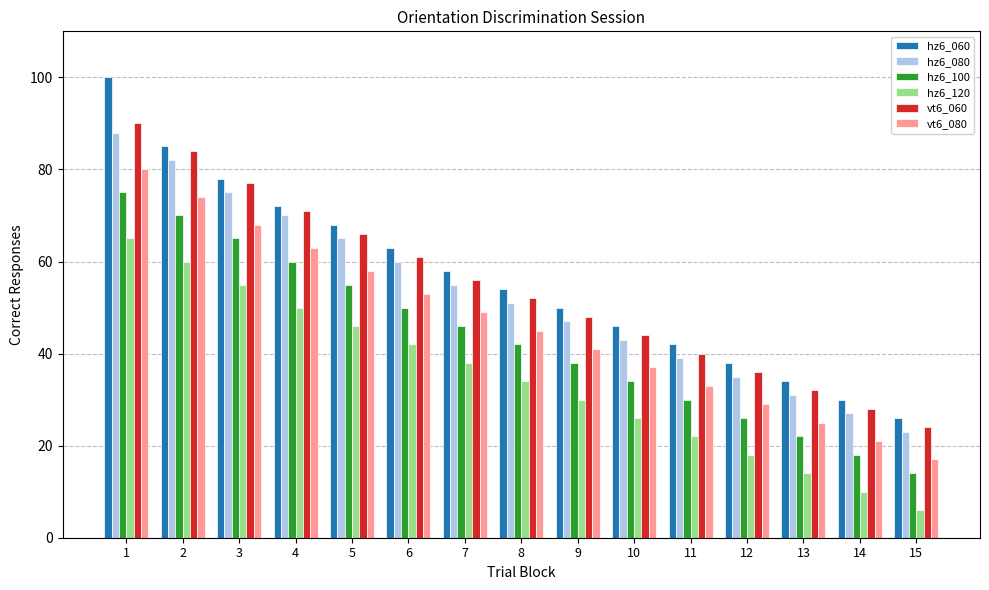

What is the approximate value of hz6_120 at 15, to the nearest 10?

10